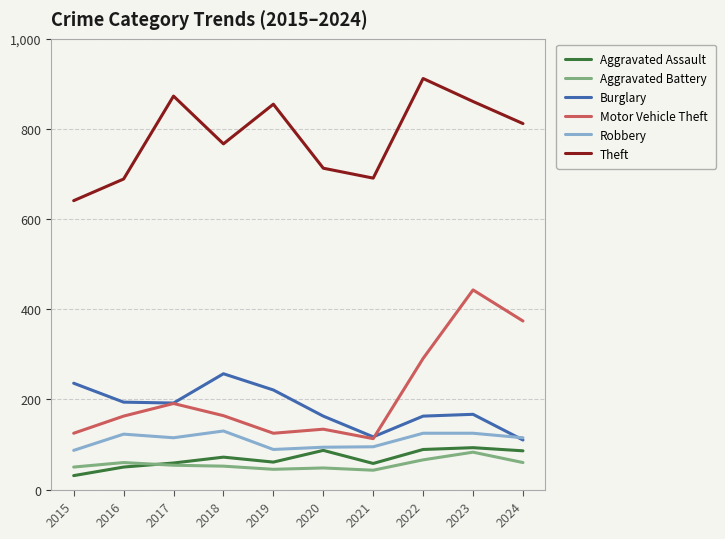

Between 2017 and 2024, which series saw the biggest shift?

Motor Vehicle Theft